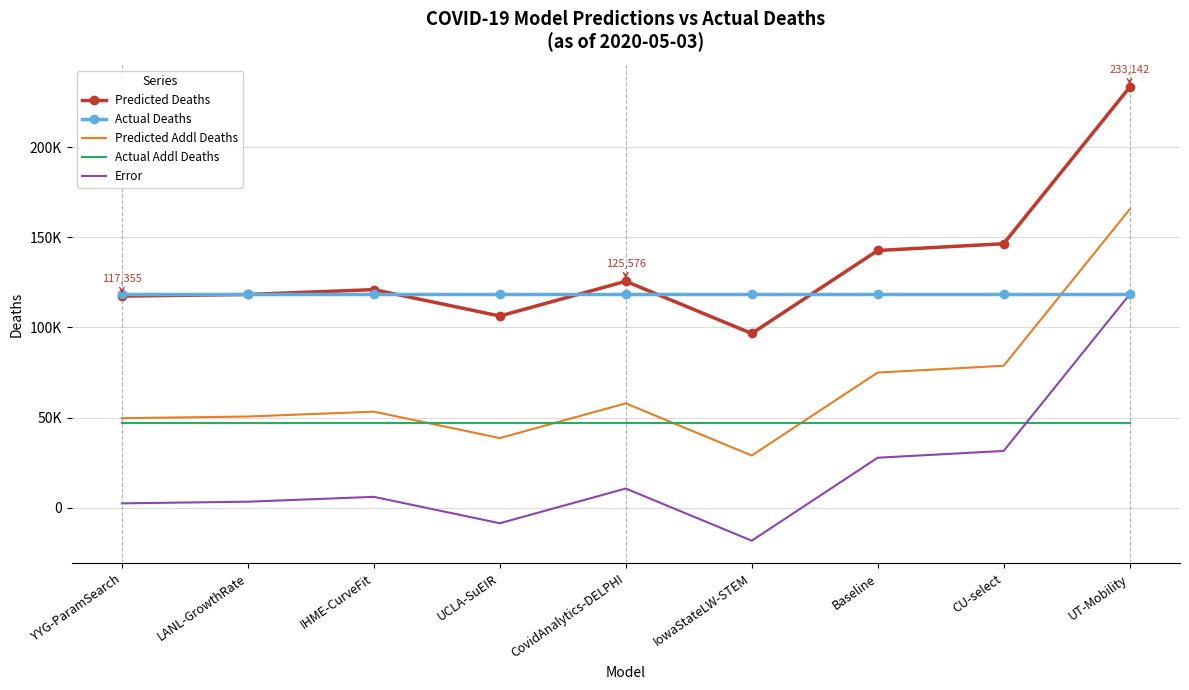

Rank the categories by Predicted Deaths value from lowest to highest.

IowaStateLW-STEM, UCLA-SuEIR, YYG-ParamSearch, LANL-GrowthRate, IHME-CurveFit, CovidAnalytics-DELPHI, Baseline, CU-select, UT-Mobility